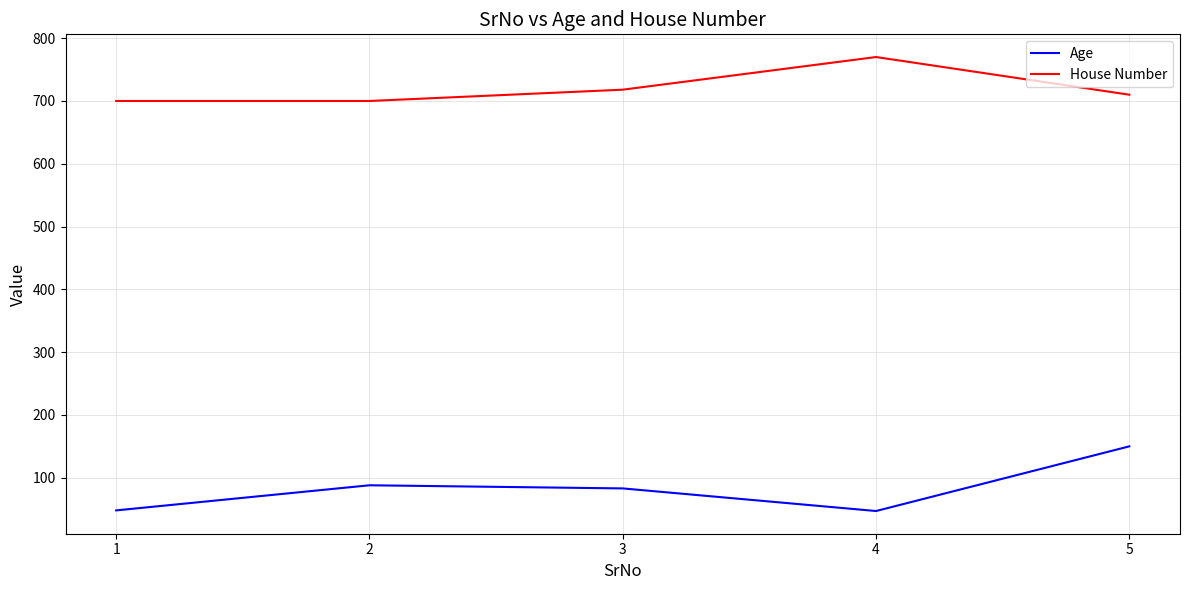

What is the highest value of the Age series?

150